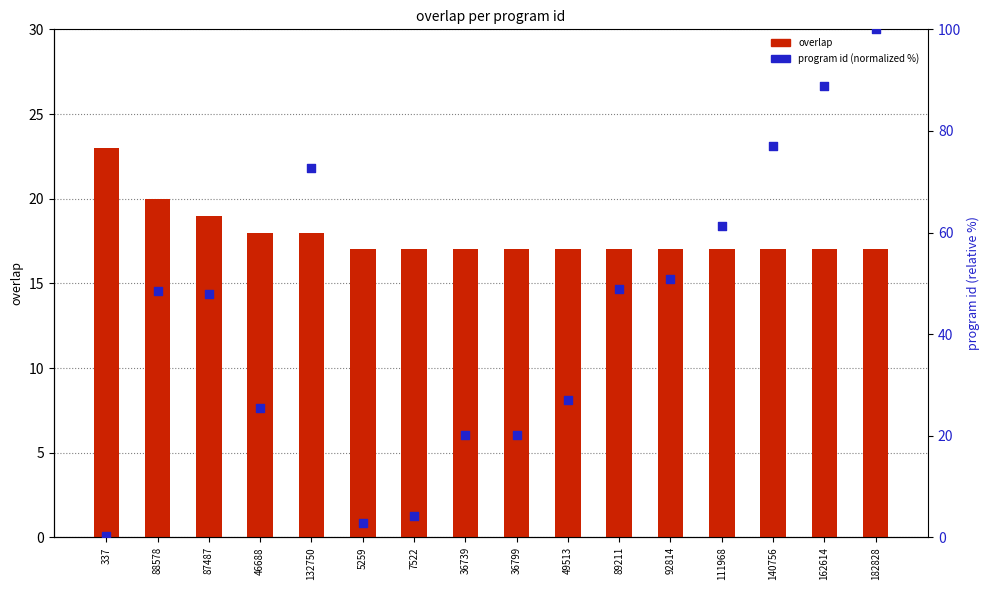

Which series has the largest total across all categories?

program id (normalized)